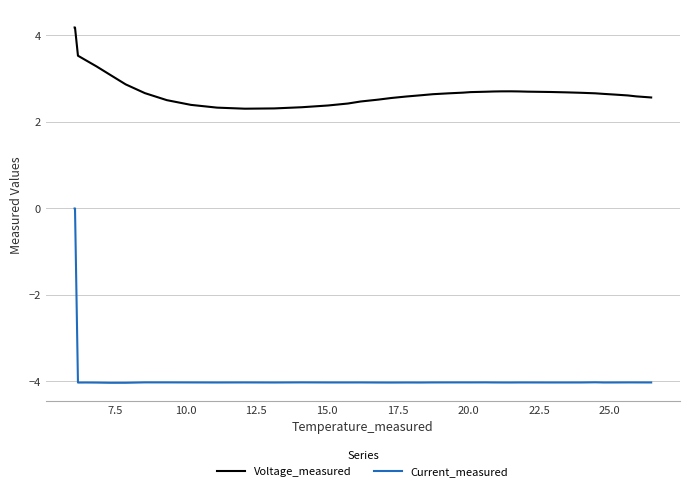

Which series has the largest total across all categories?

Voltage_measured